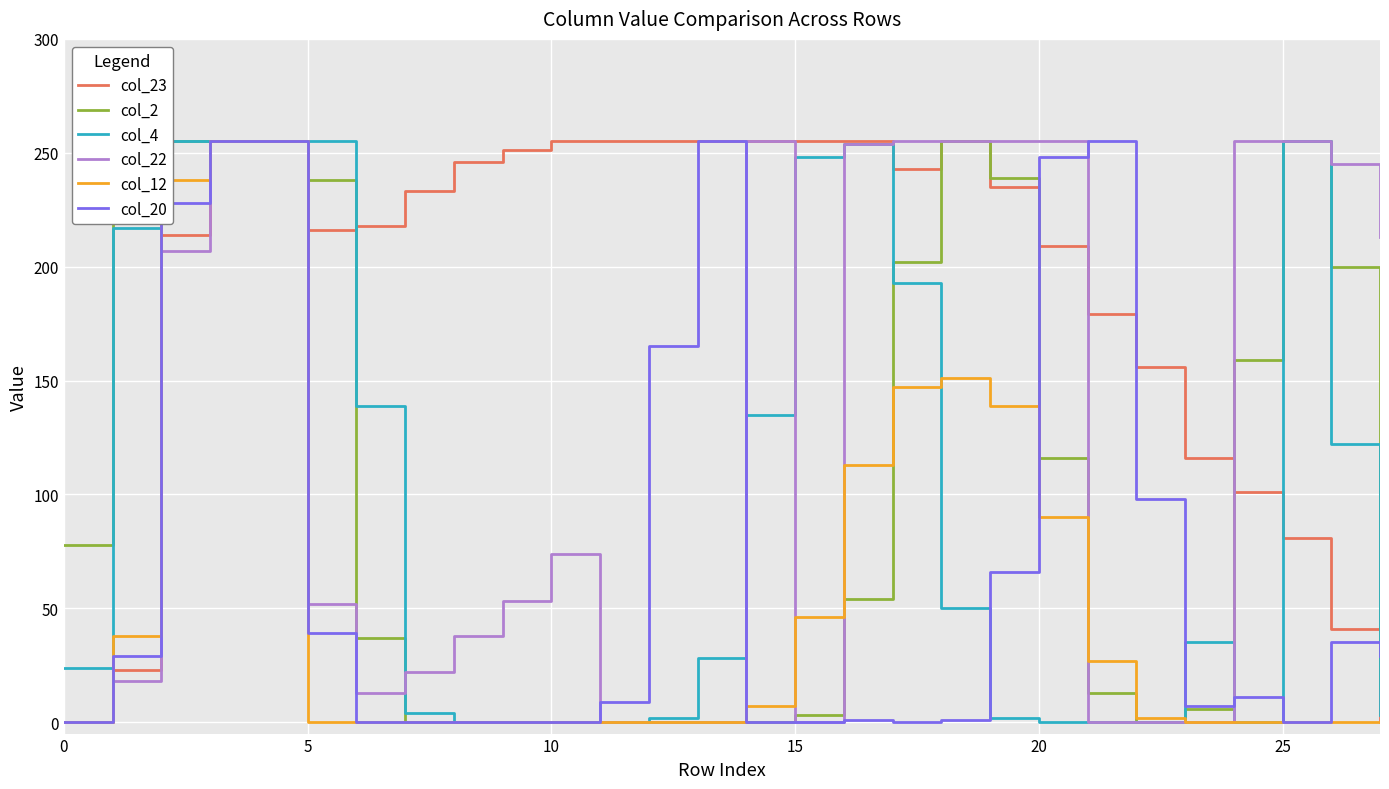

Which series has the largest range (max minus min)?

col_23